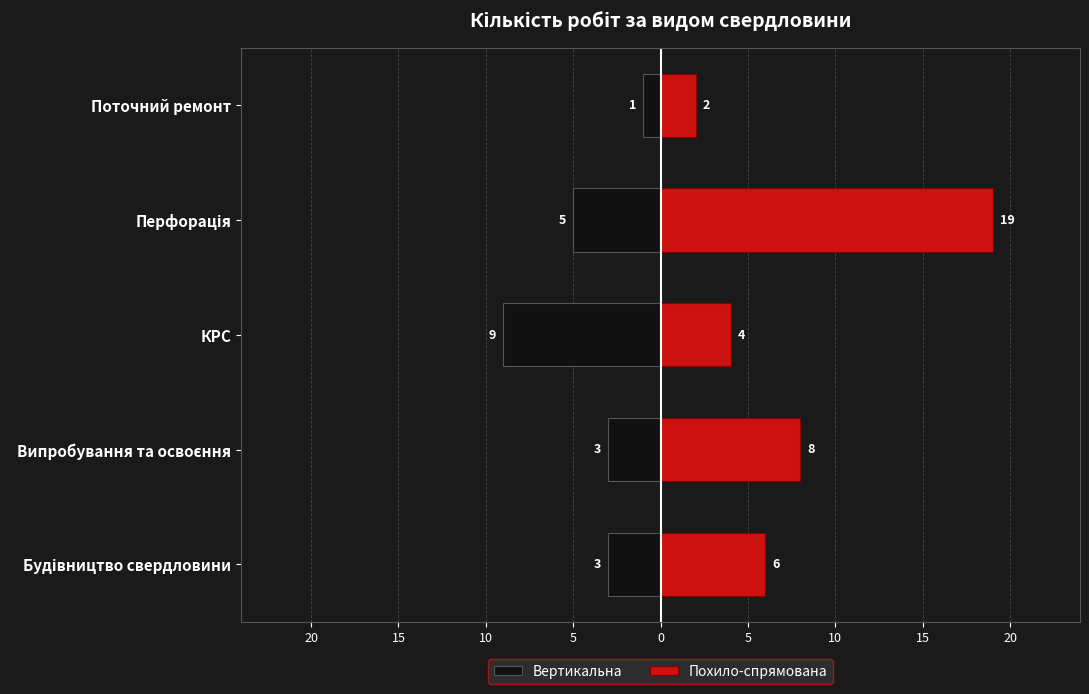

Is it true that Вертикальна equals -3 at КРС?

False